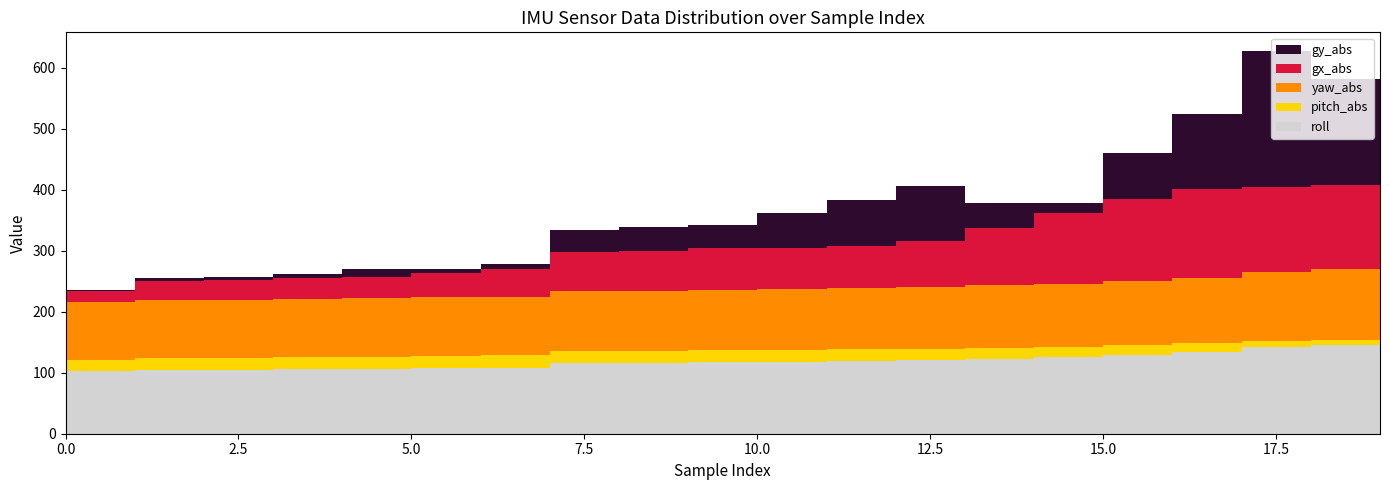

Reading left to right, what are all the values shown in this chart?

roll: 102.3	104.5	104.9	105.7	106.5	107.4	108.3	115.5	116.3	117.1	118.0	119.0	120.1	122.6	125.0	129.6	133.4	141.4	145.2	151.9
pitch_abs: 18.9	19.6	19.6	19.7	19.8	19.9	20.1	19.8	19.7	19.6	19.4	19.2	18.8	18.0	17.5	16.7	15.4	10.9	7.8	6.4
yaw_abs: 95.1	95.3	95.4	95.5	95.9	96.2	96.3	98.0	98.4	98.8	99.3	100.0	100.9	102.5	103.1	104.0	106.0	112.8	116.5	118.7
gx_abs: 17.8	31.2	32.5	34.0	35.4	39.3	44.6	65.3	65.8	68.3	67.8	69.9	76.2	93.5	116.3	134.0	146.9	138.6	138.0	118.9
gy_abs: 1.7	4.5	4.8	6.6	13.0	8.0	9.0	35.1	38.0	38.3	57.8	75.2	89.5	41.9	16.3	76.4	122.9	222.9	174.4	27.0